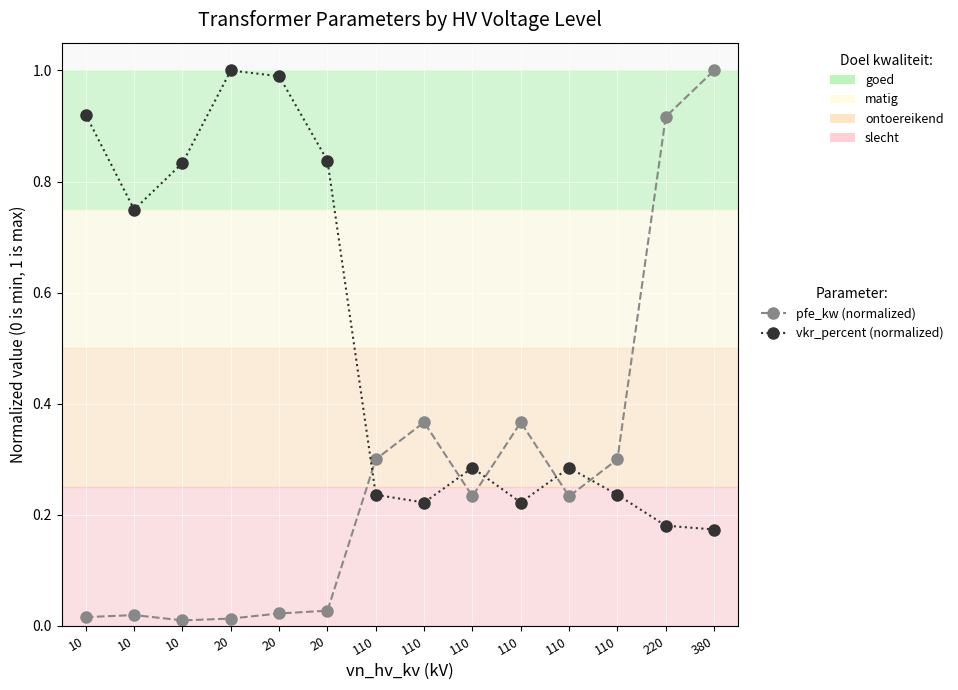

The pfe_kw (normalized) series shows 0.5 at 110. True or false?

False